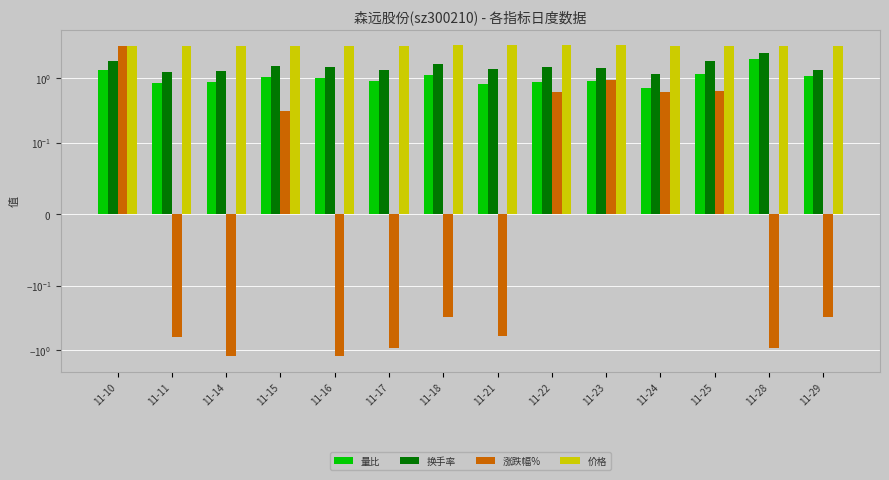

What is the highest value of the 换手率 series?

2.5